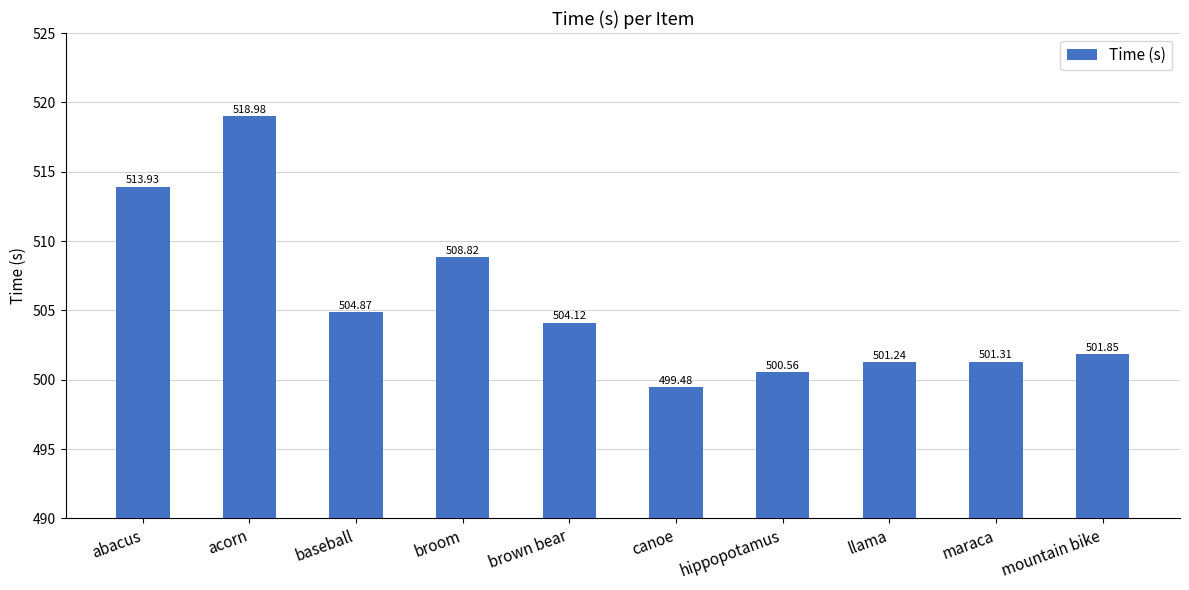

Which has a higher value, broom or abacus?

abacus